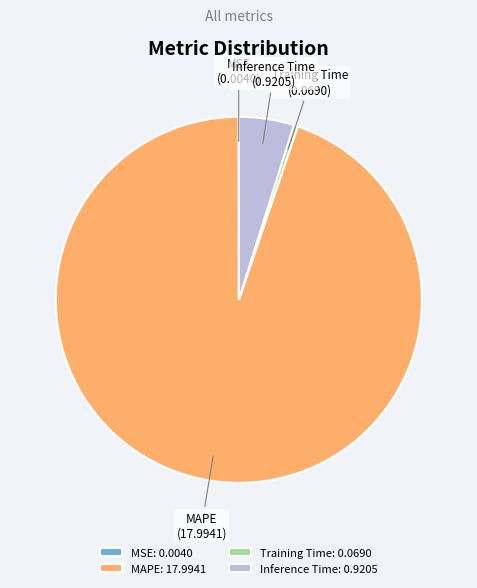

Does any single category account for the majority?

Yes